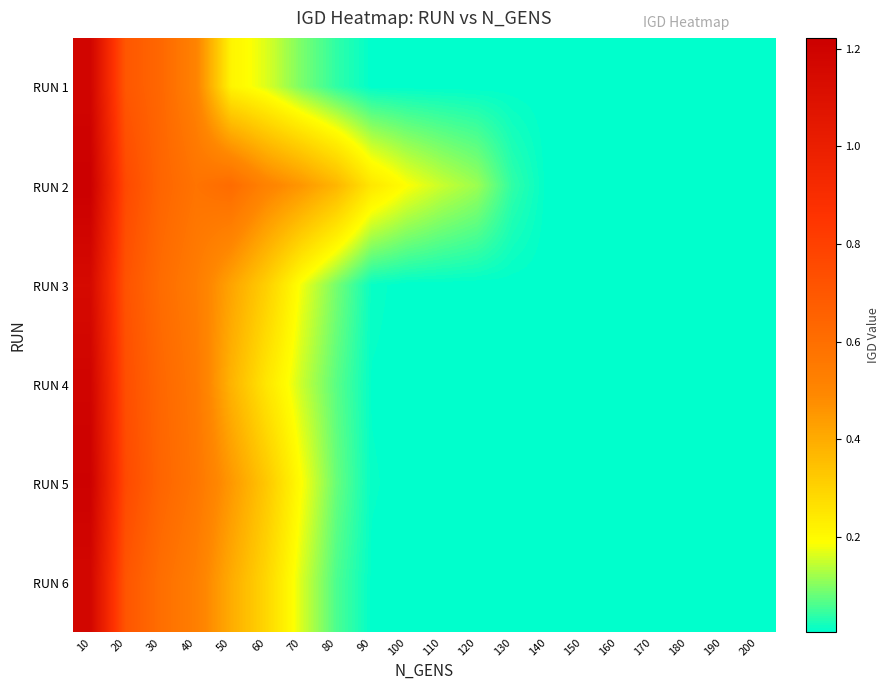

Rank the series by their maximum value, from lowest to highest.

RUN 3, RUN 6, RUN 1, RUN 4, RUN 5, RUN 2